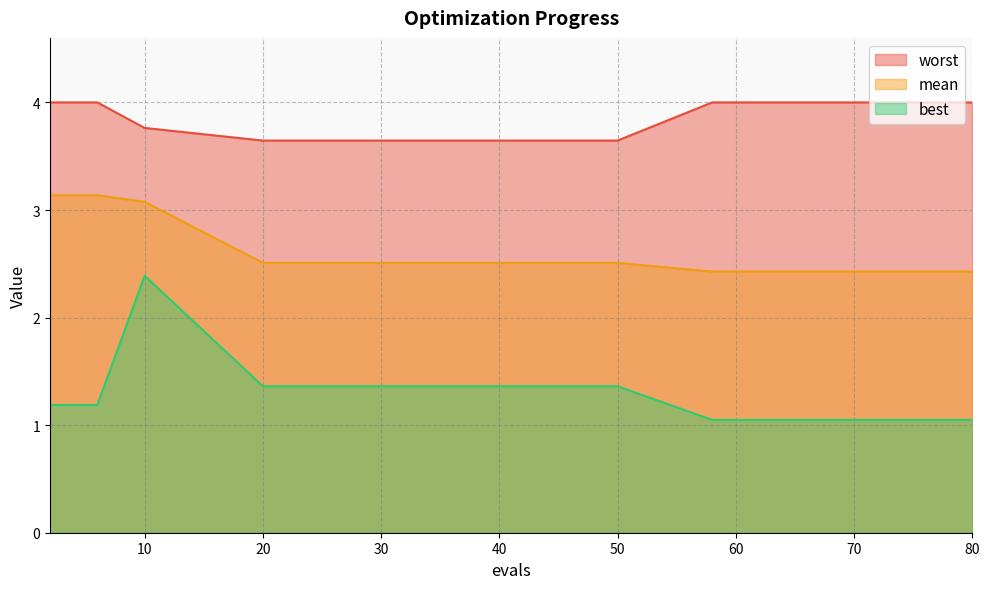

Is the value of worst at 50 greater than the value of mean at 80?

Yes